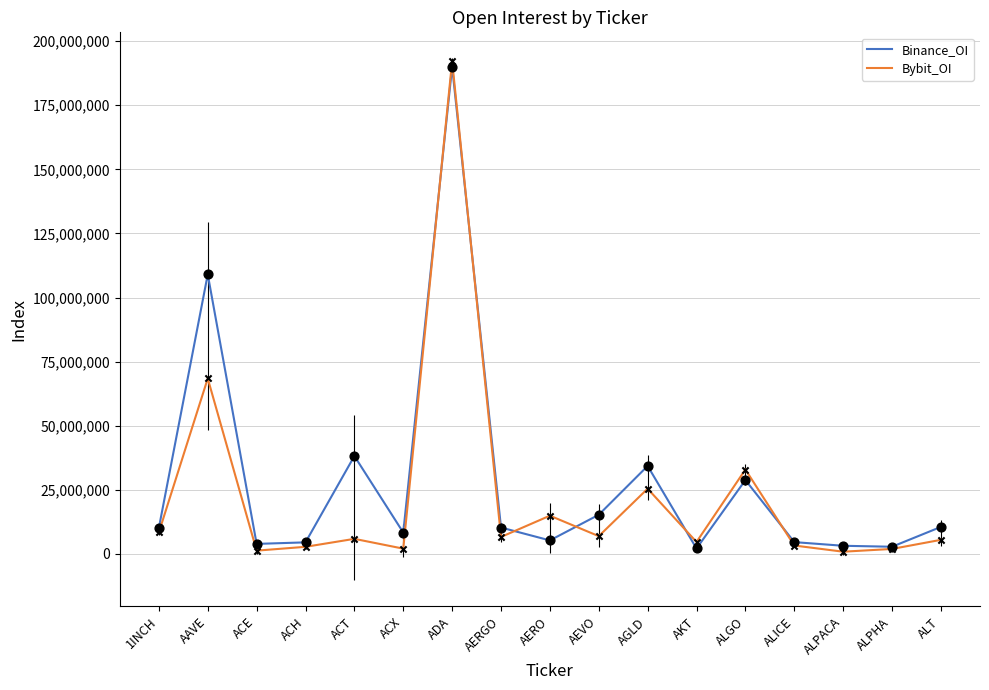

What is the total value across all series at AAVE?

177483879